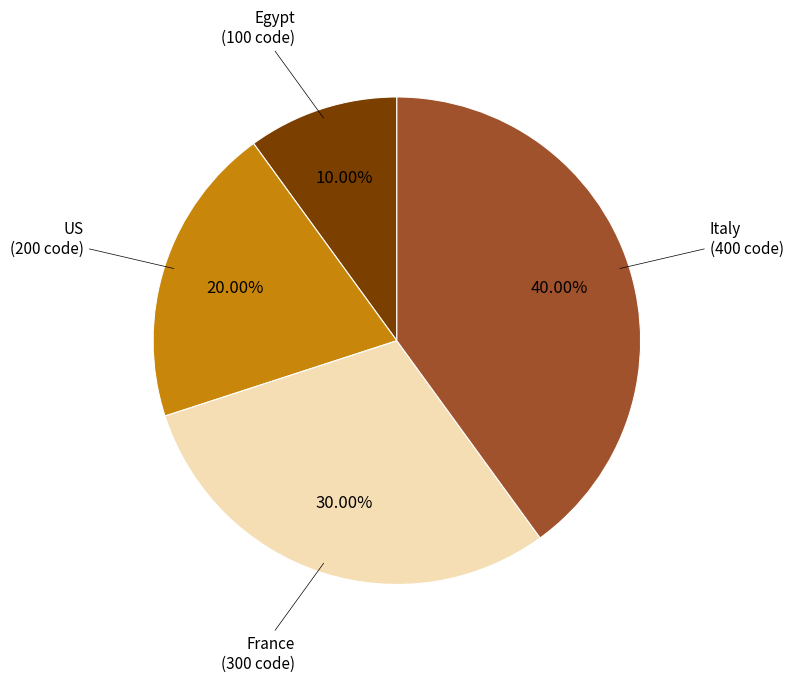

Is there any slice that represents more than half of the pie?

No